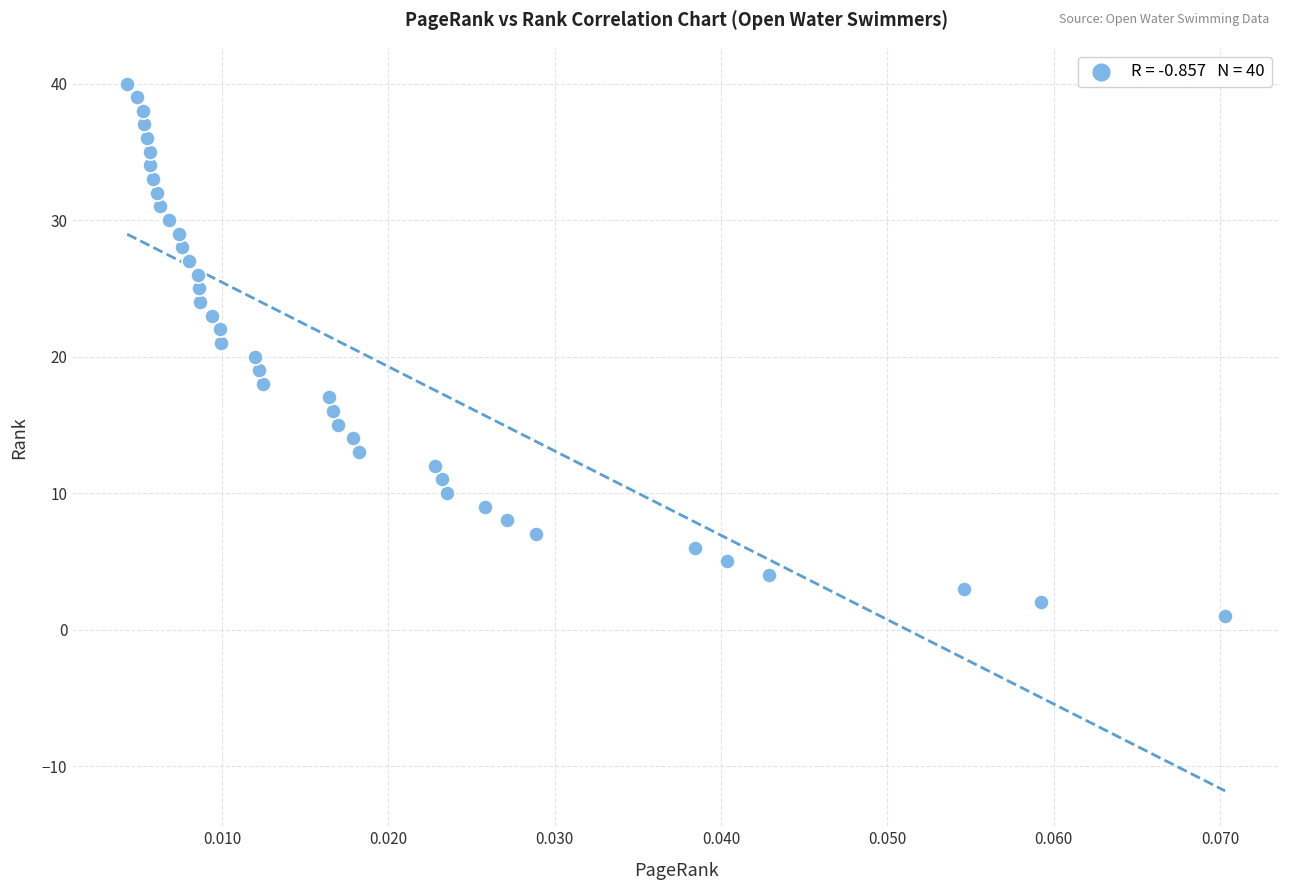

How many data points are displayed?

40